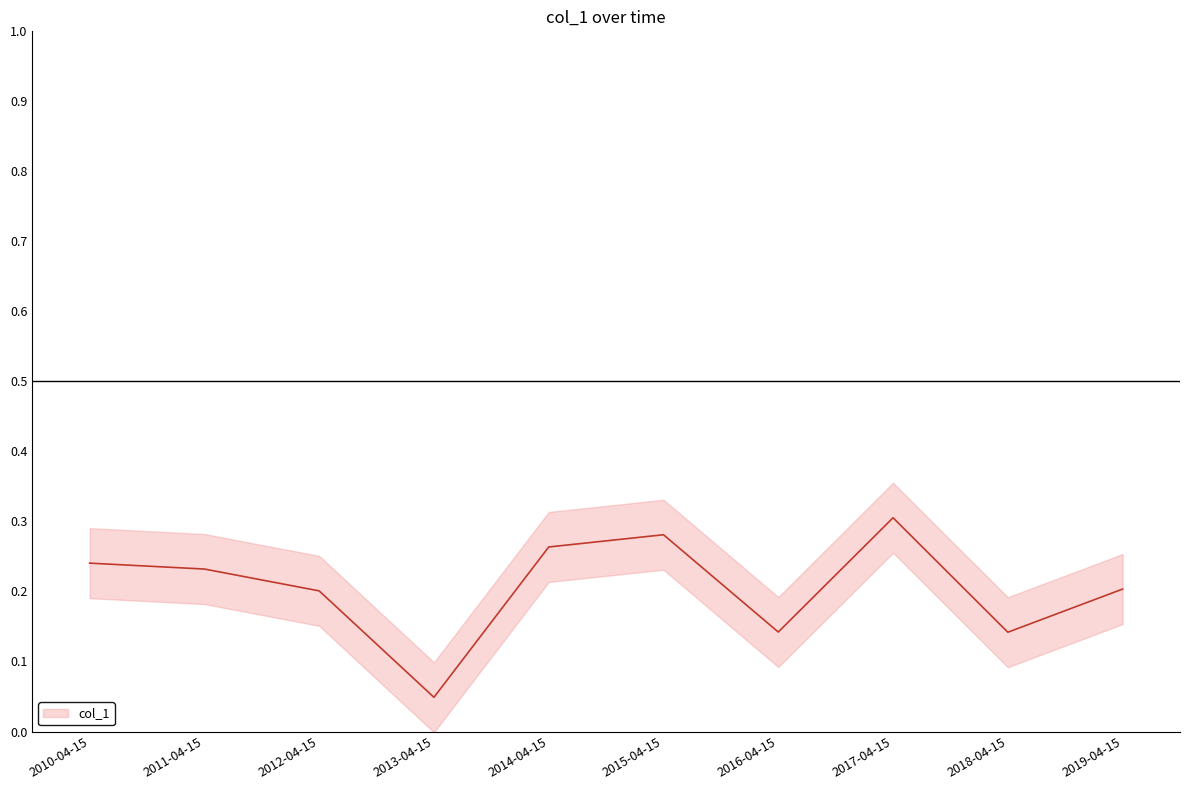

Reading left to right, what are all the values shown in this chart?

0.2	0.2	0.2	0.0	0.3	0.3	0.1	0.3	0.1	0.2